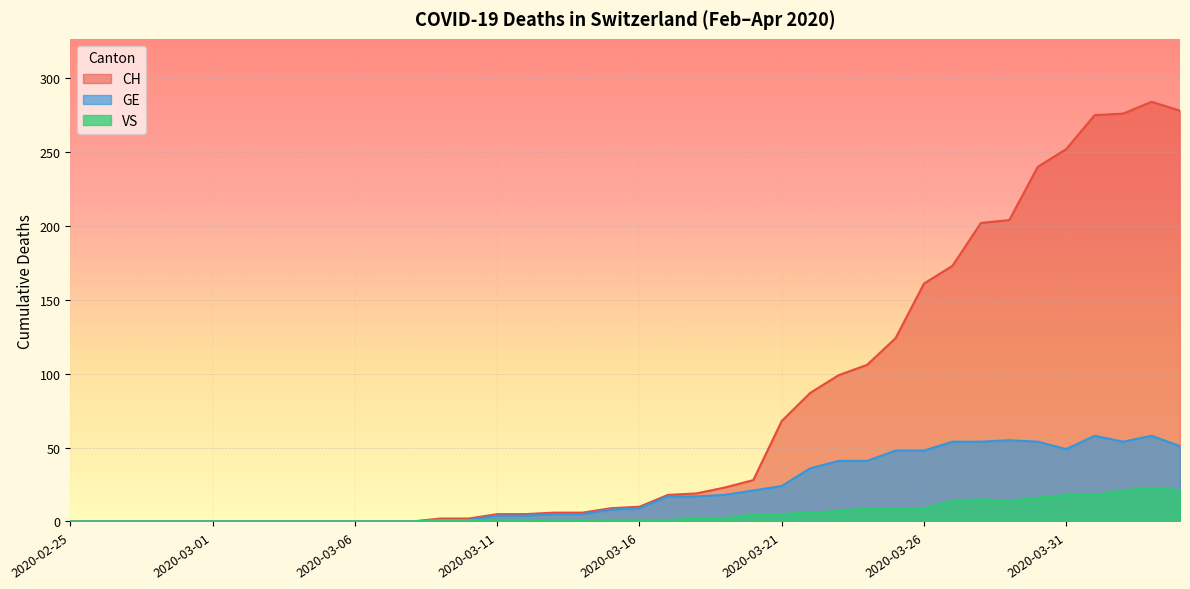

What is the value of the VS point at the 23rd from the left?

2